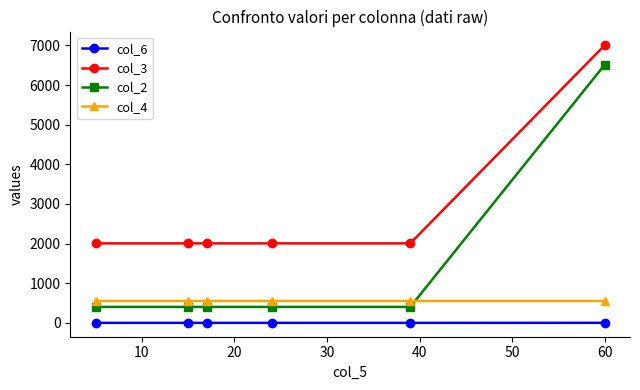

Rank the series by their maximum value, from lowest to highest.

col_6, col_4, col_2, col_3